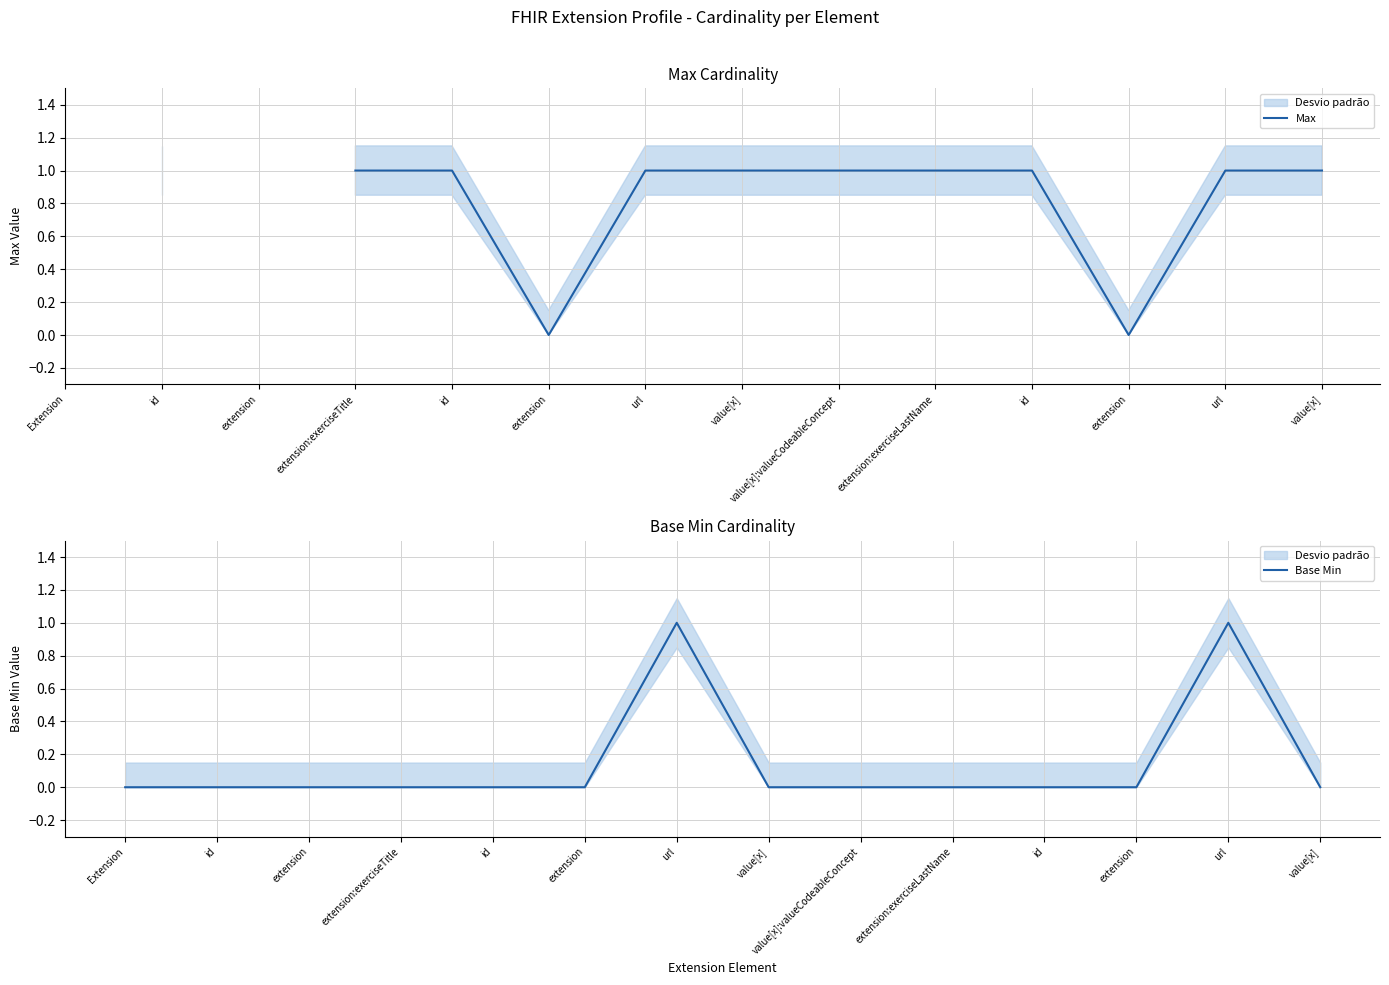

Which series has the largest total across all categories?

Base Min